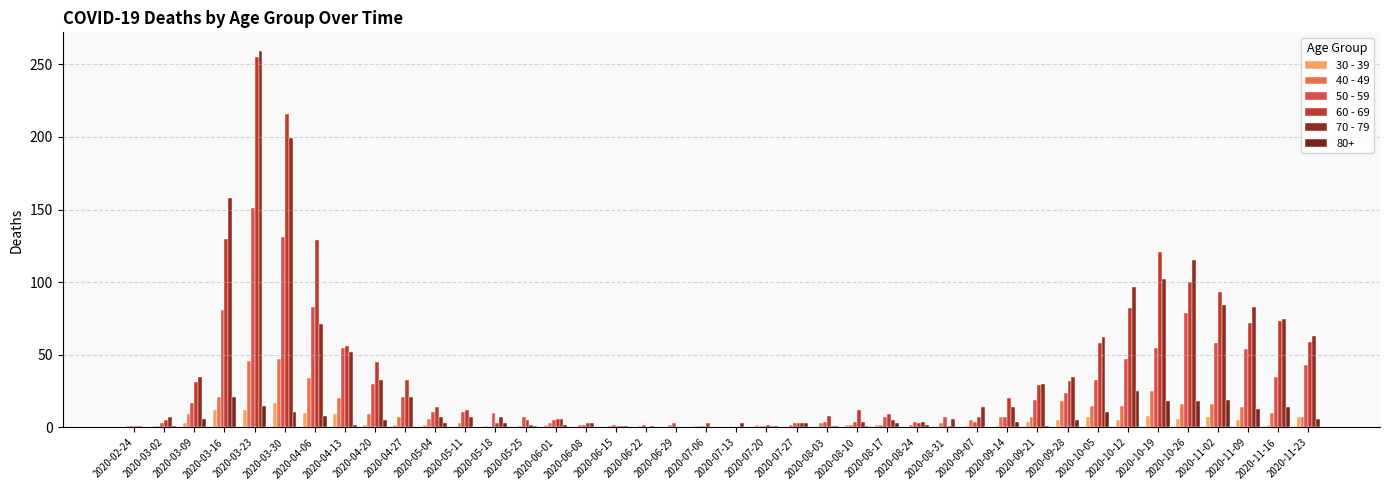

Which category has the lowest value across all series?

2020-02-24